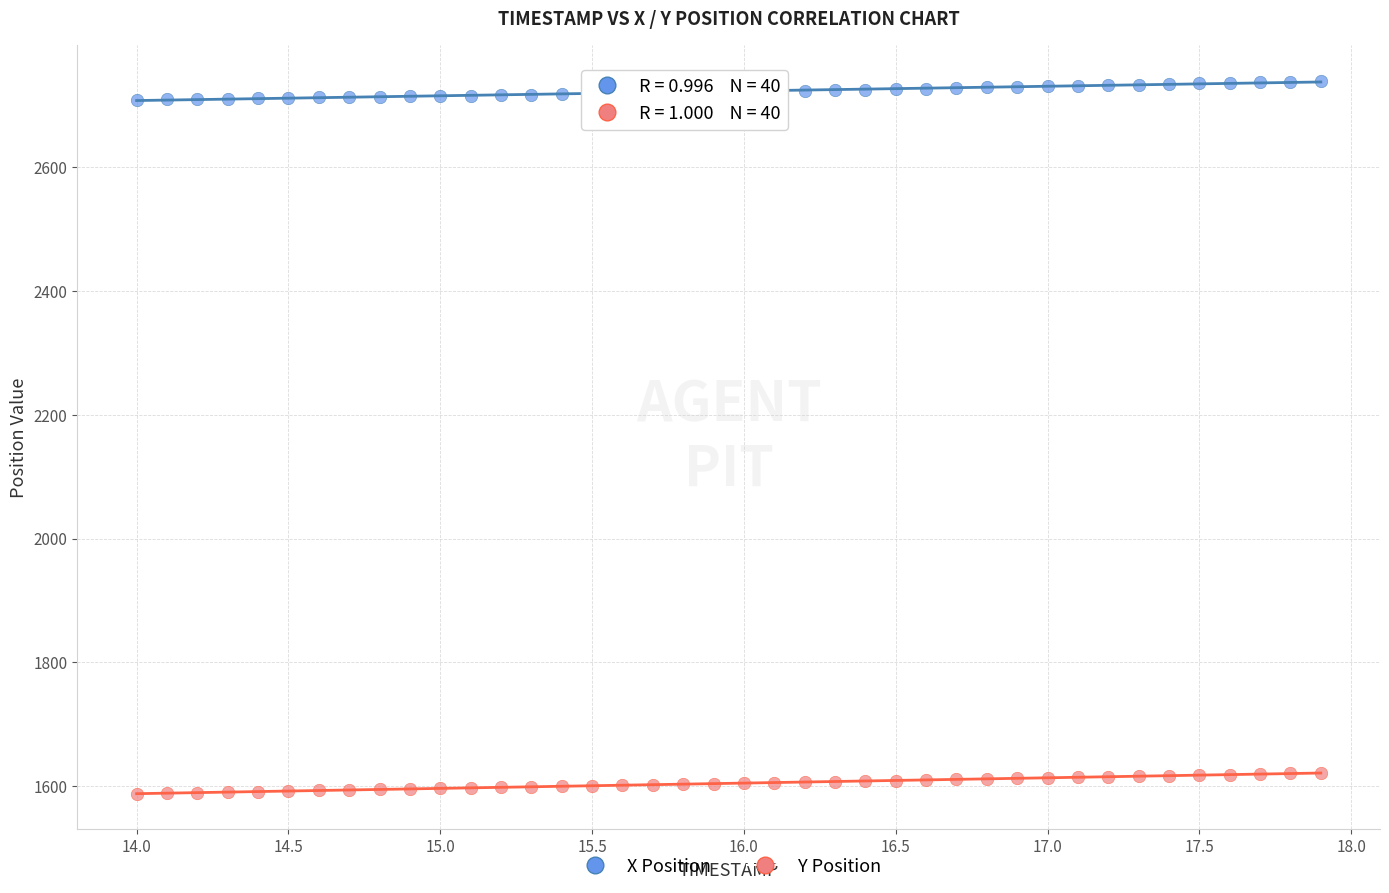

Across all data points, what is the range of Y values (max minus min)?

1150.5